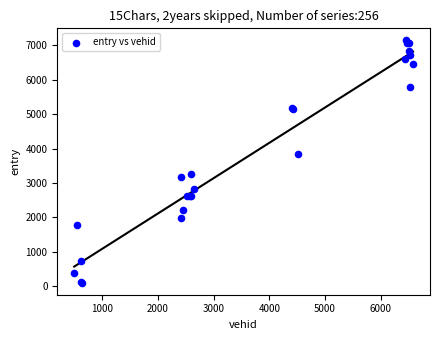

What Y value in the scatter plot is closest to 3621?

3829.3